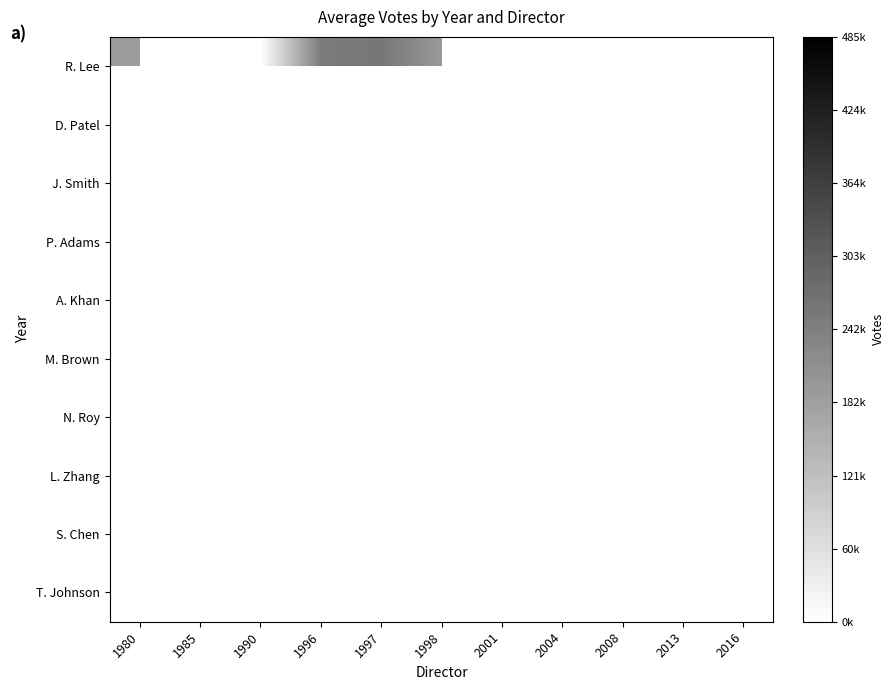

At how many categories does at least one series exceed 10628?

11